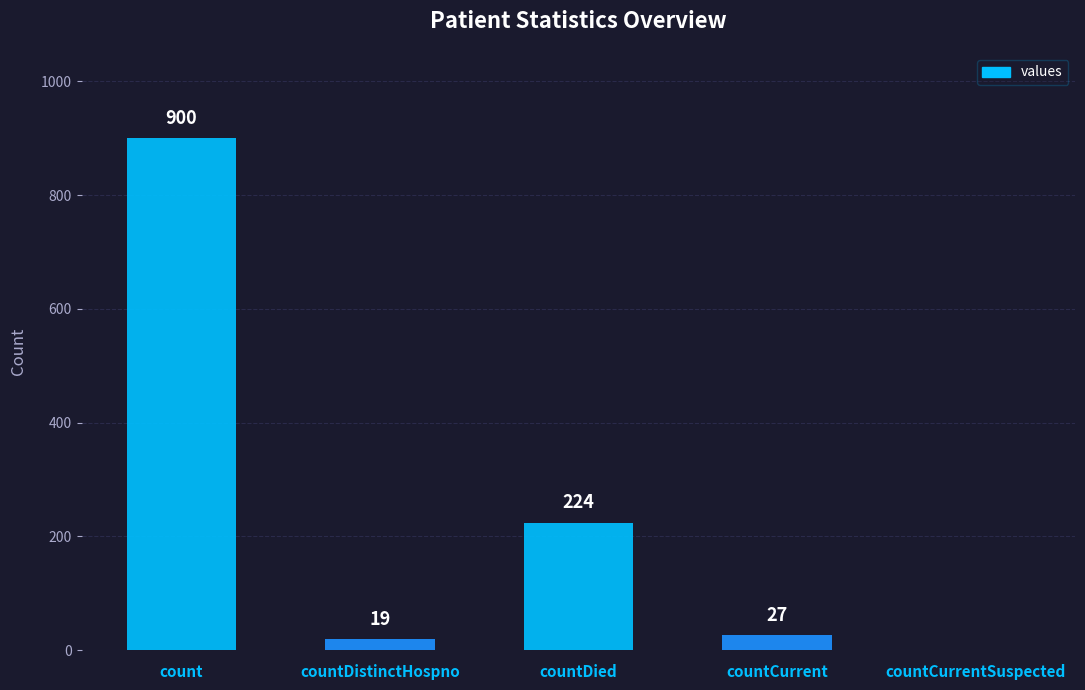

The value at countCurrentSuspected is 0. True or false?

True